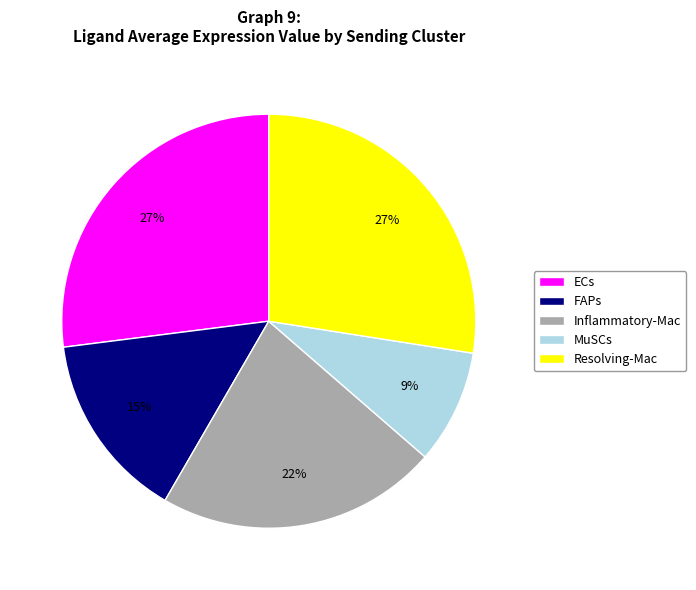

To the nearest percent, what is the combined percentage of FAPs and Inflammatory-Mac?

37%